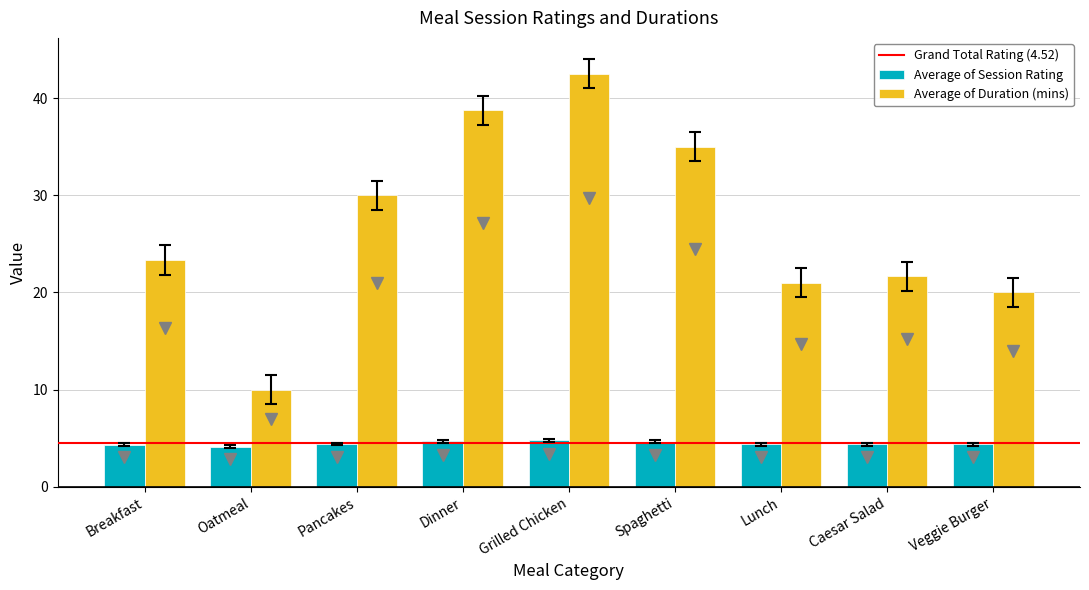

True or false: Average of Session Rating has a value of 7.4 at Caesar Salad.

False